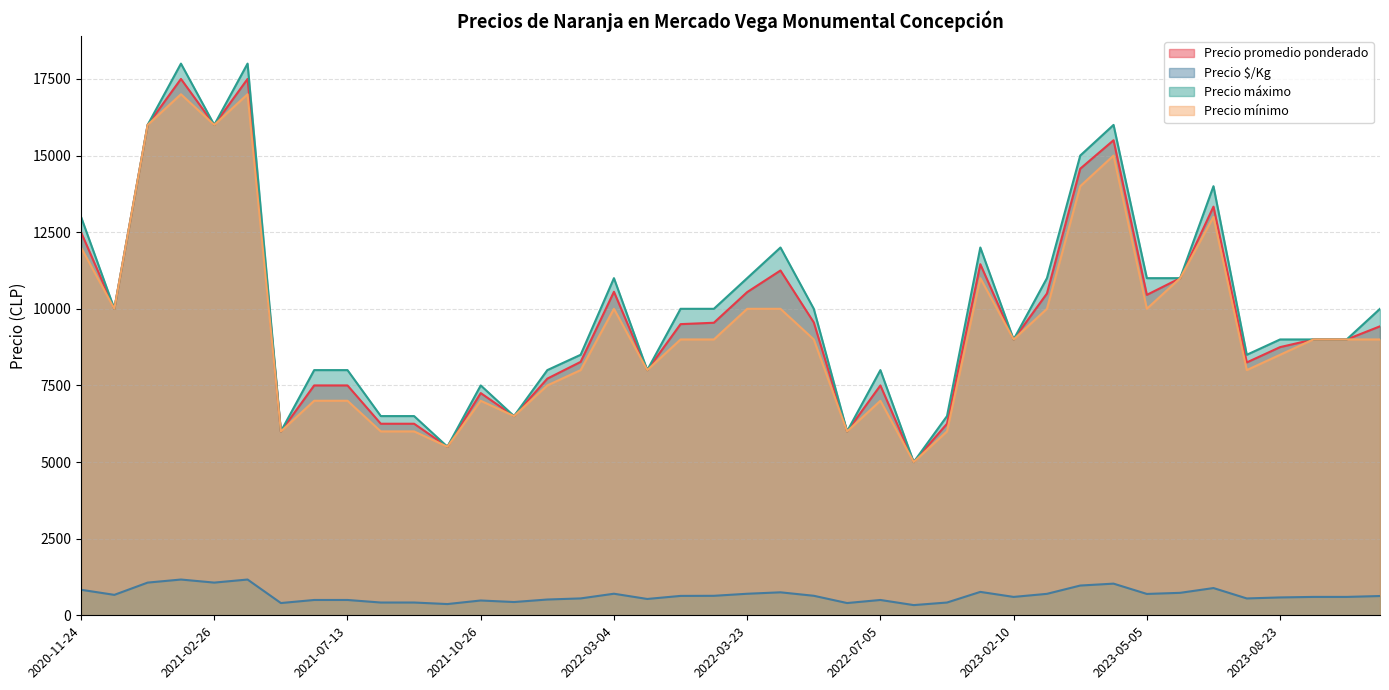

What is the greatest value displayed?

18000